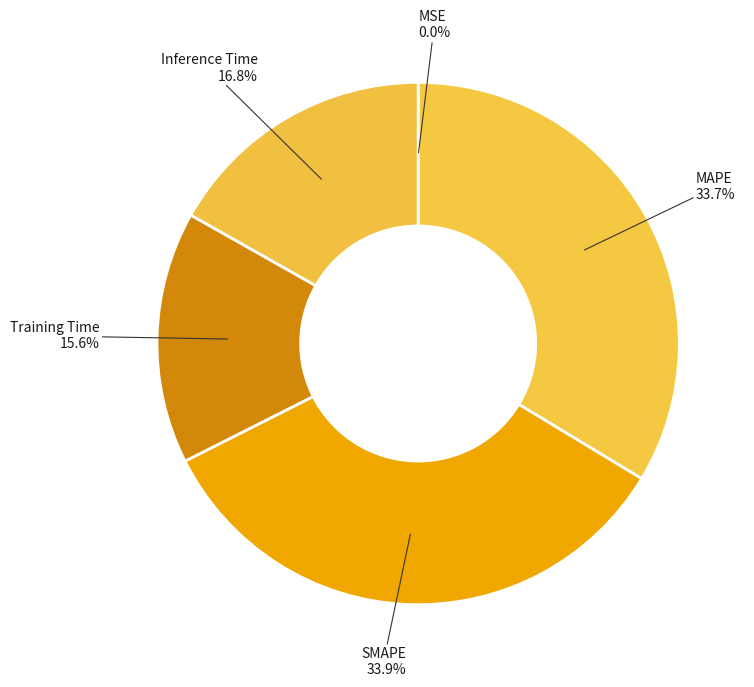

What is the largest slice in the pie chart?

SMAPE